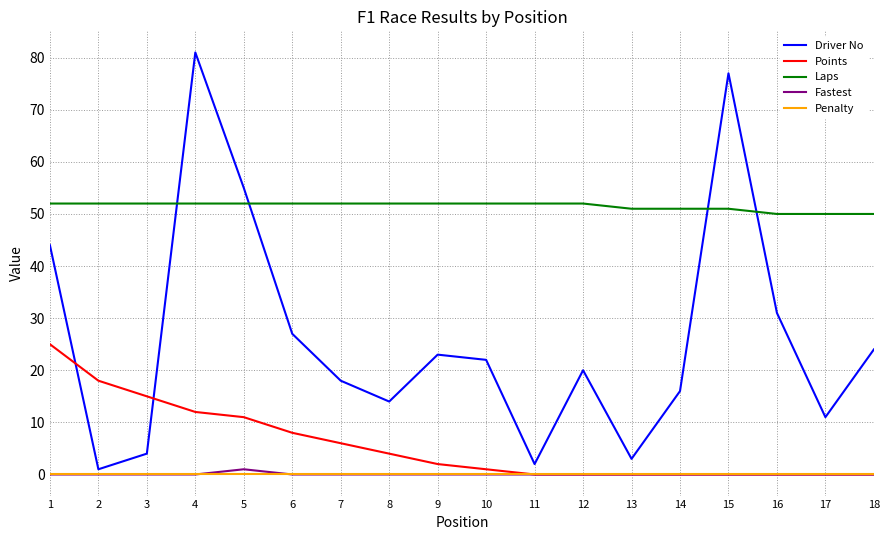

At which category is the sum across all series the highest?

4